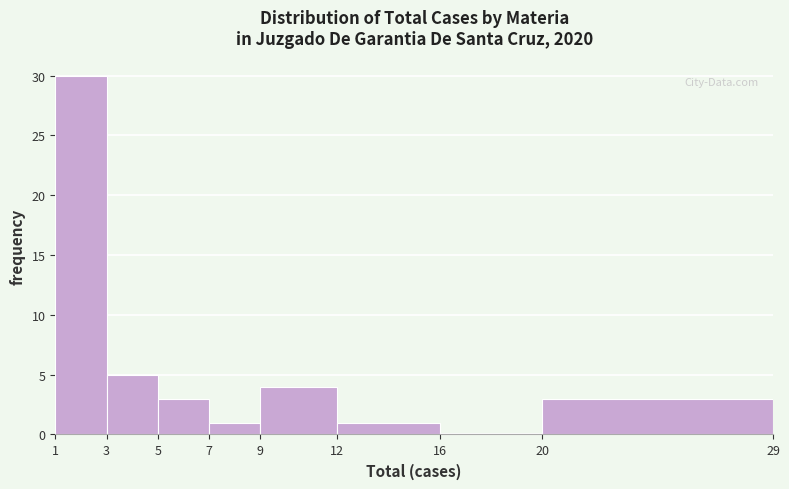

What is the height of the bar covering 7 to 9 on the x-axis? The values are not printed on the chart, so give them approximately, as read against the axis.

1